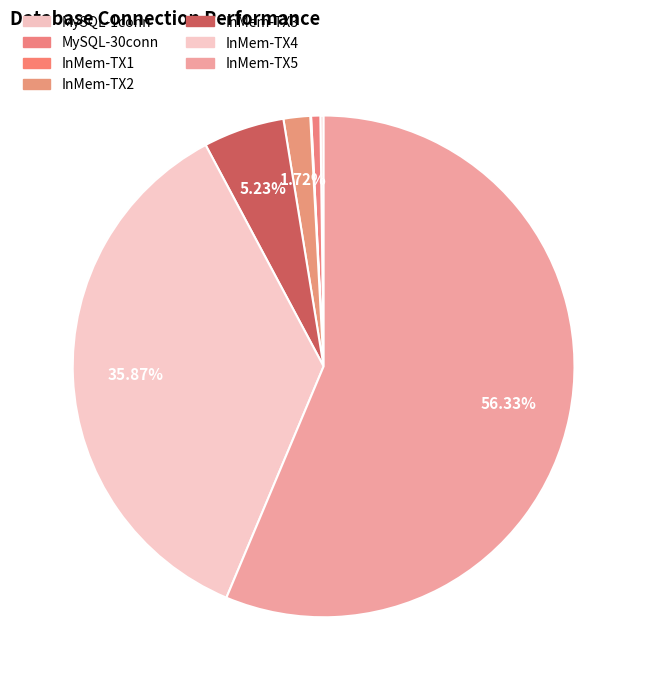

Does InMem-TX5 represent more than half of the total?

Yes